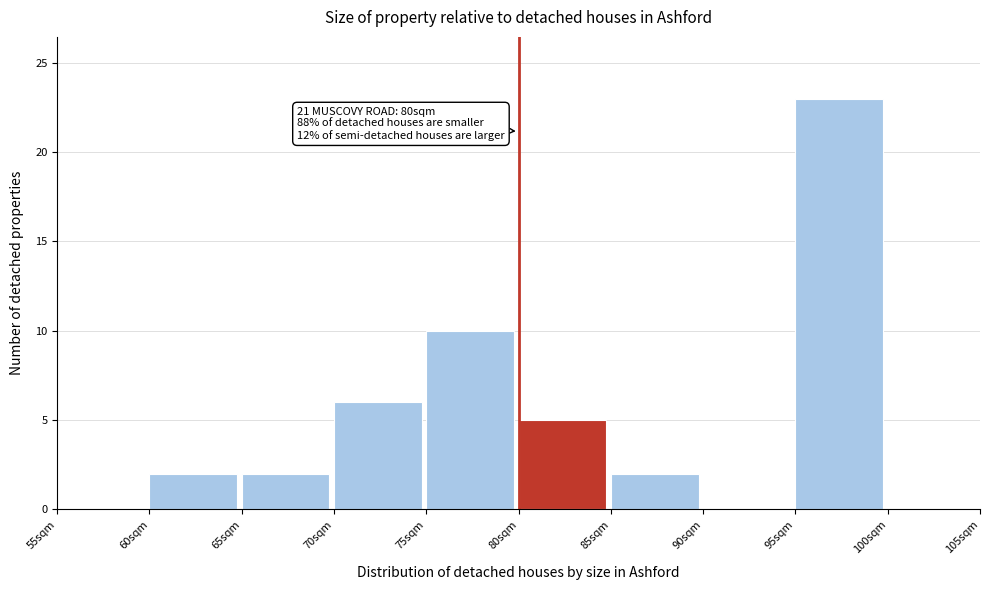

Over which range of the x-axis is the bar tallest?

95 to 100